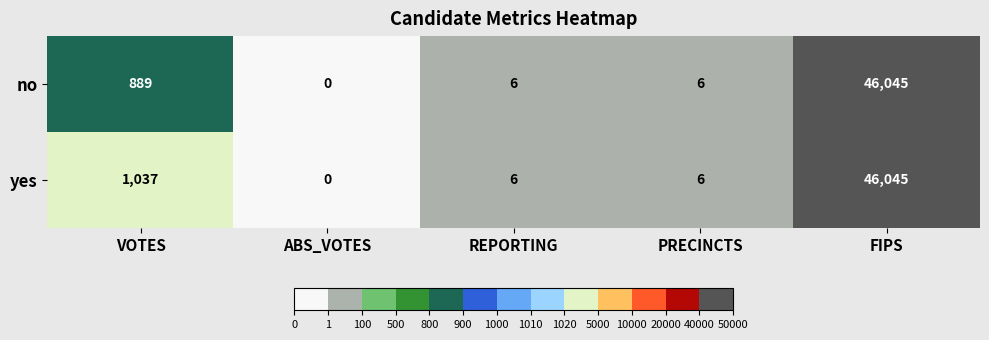

At which label is no closest to 23022?

VOTES